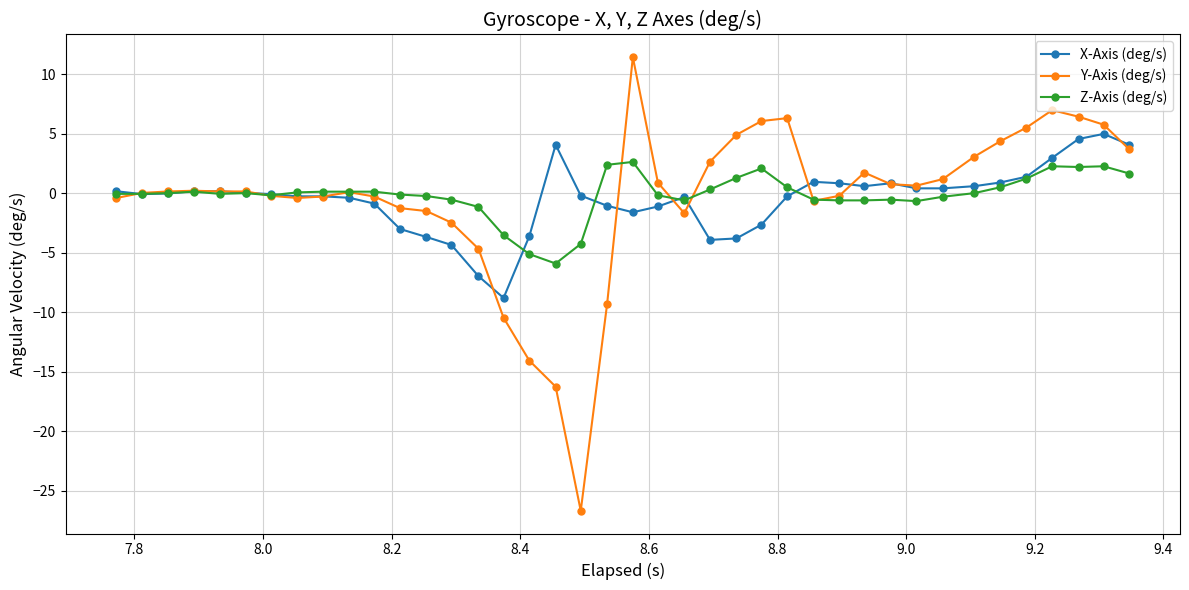

Rank the series by their maximum value, from highest to lowest.

Y-Axis (deg/s), X-Axis (deg/s), Z-Axis (deg/s)